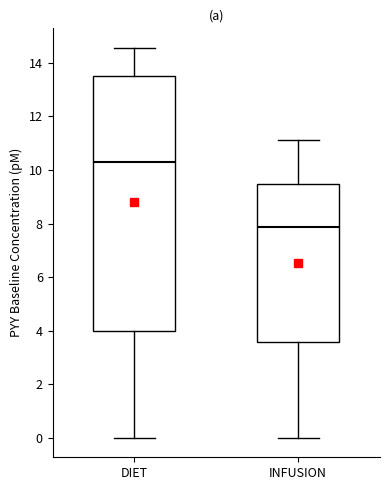

Which box is the tallest, from its lower edge to its upper edge?

DIET